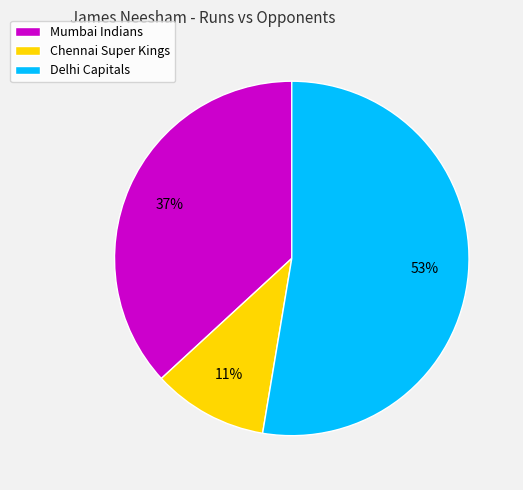

To the nearest percent, what is the difference between the largest and smallest slice percentages?

42%